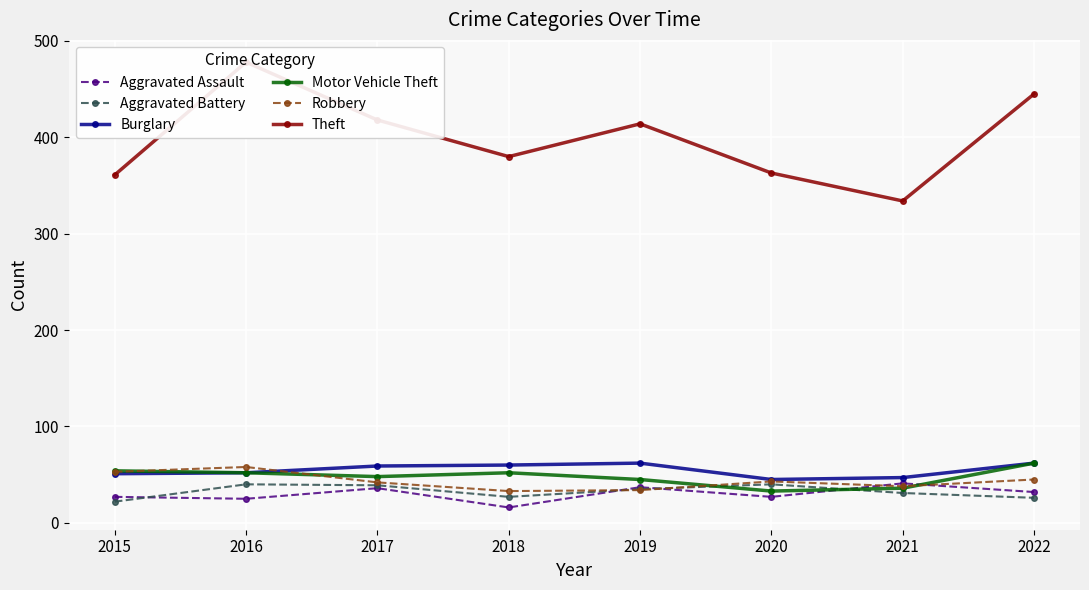

How many data points does each series have?

8